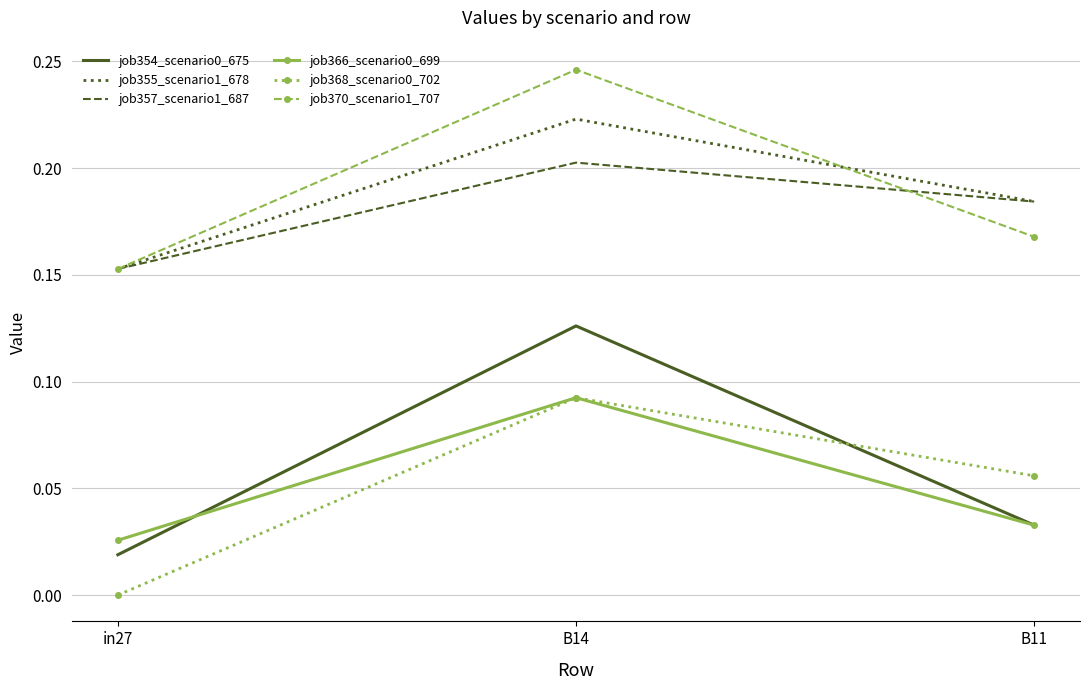

The job354_scenario0_675 series shows 0.0 at B11. True or false?

True